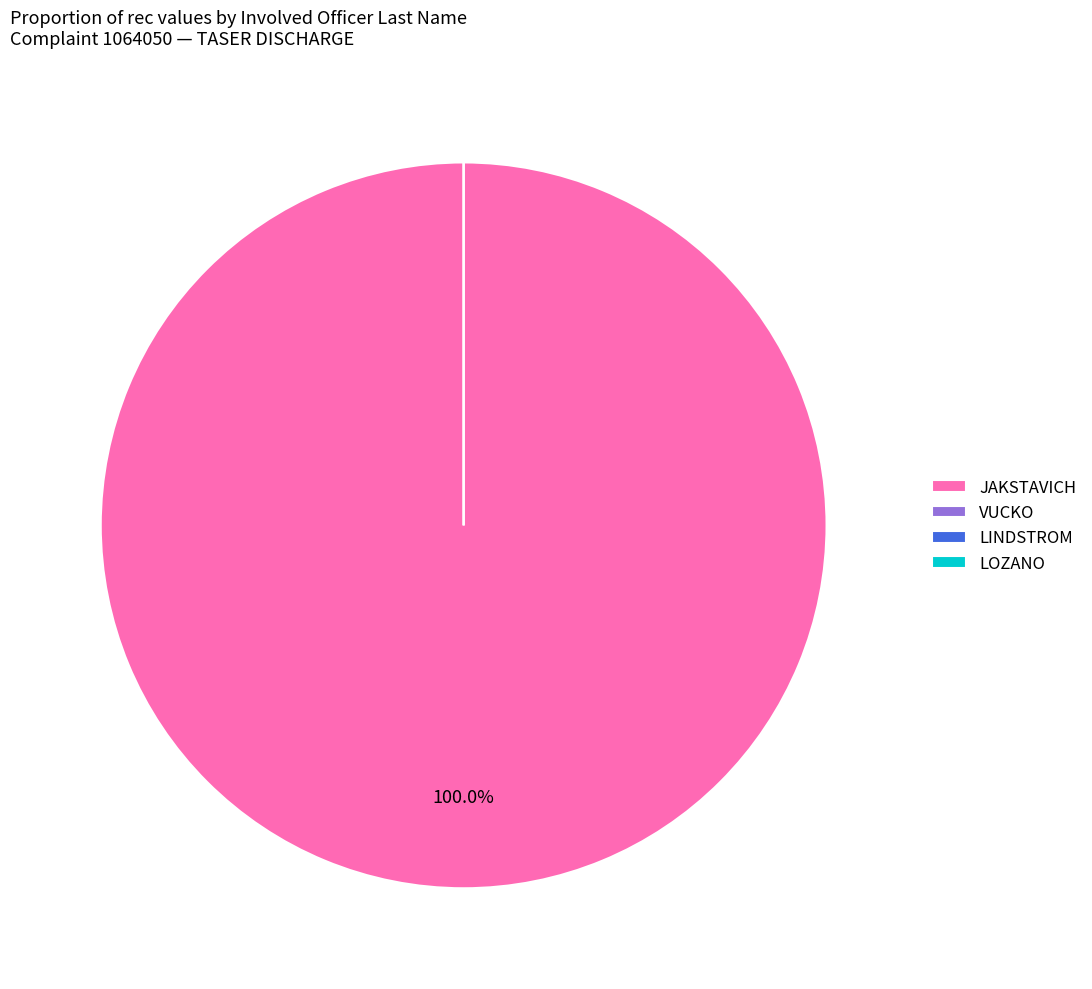

To the nearest percent, what is the difference between the largest and smallest slice percentages?

100%